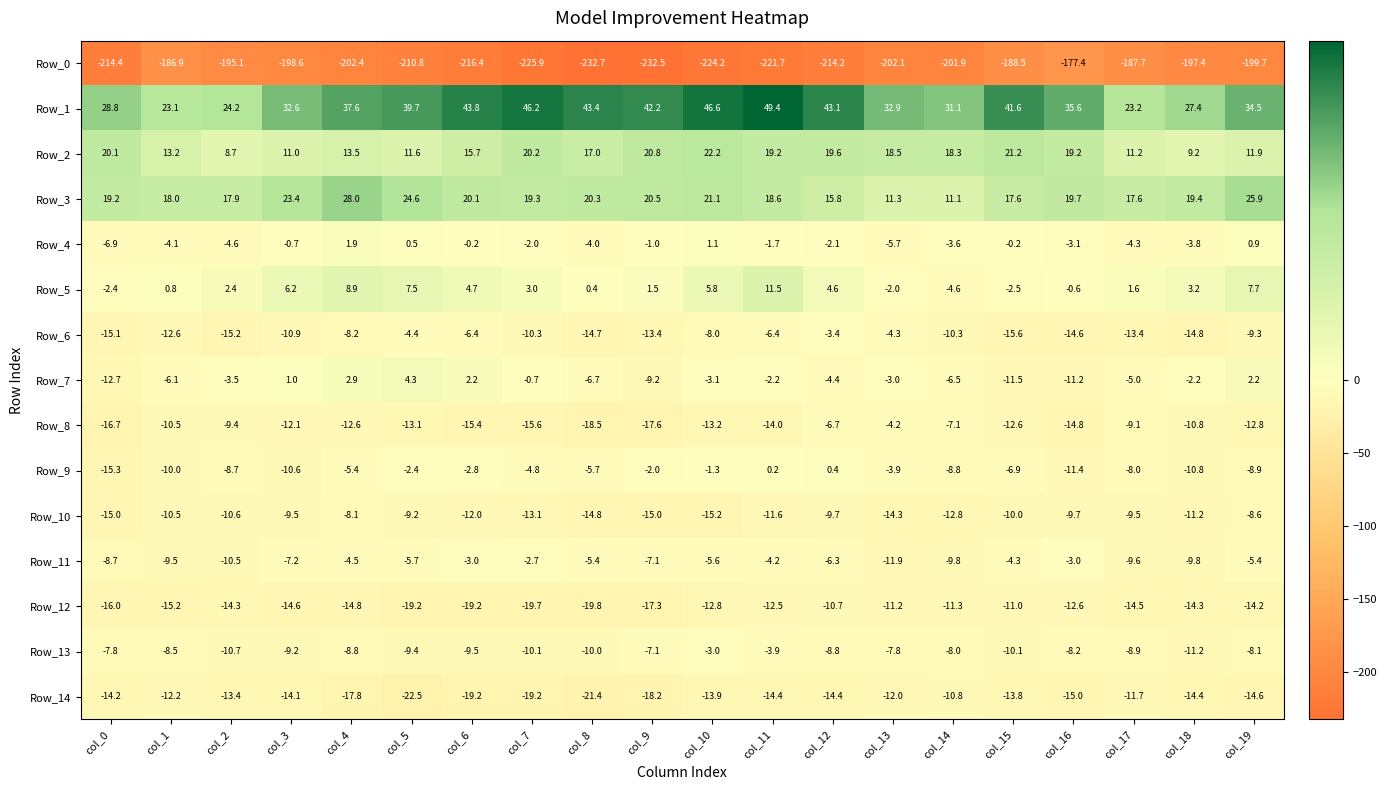

At col_19, list the series in order from largest to smallest.

Row_1, Row_3, Row_2, Row_5, Row_7, Row_4, Row_11, Row_13, Row_10, Row_9, Row_6, Row_8, Row_12, Row_14, Row_0